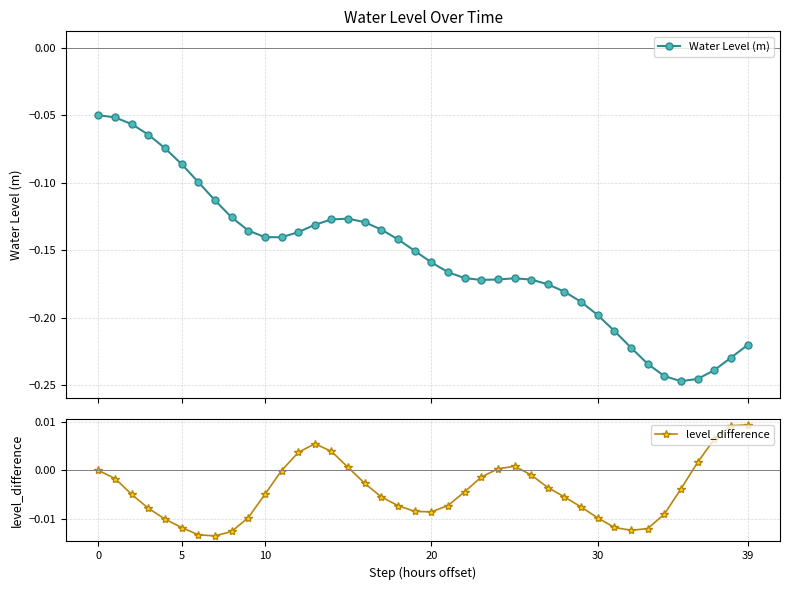

True or false: Water Level (m) has more than 1 points higher than both neighbors.

True